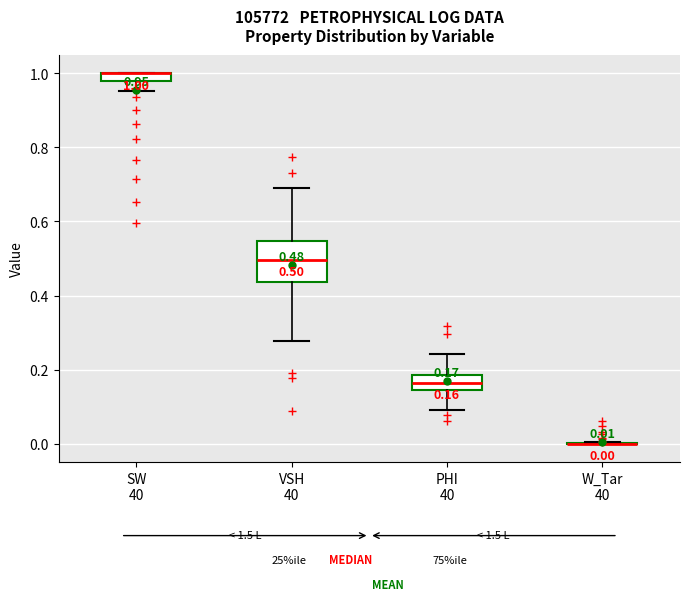

Comparing the boxes themselves (not the whiskers), which one is the tallest?

VSH 40